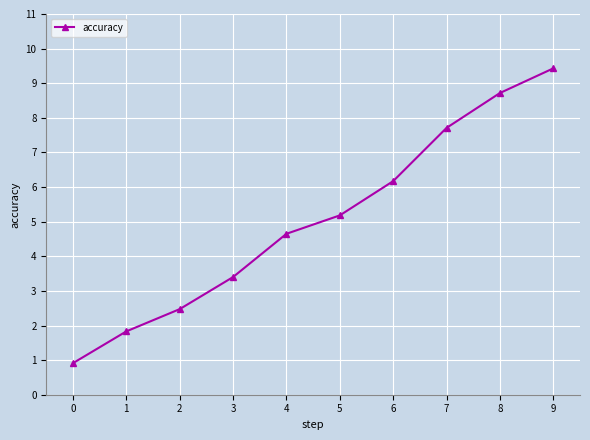

How many data points are less than 5?

5